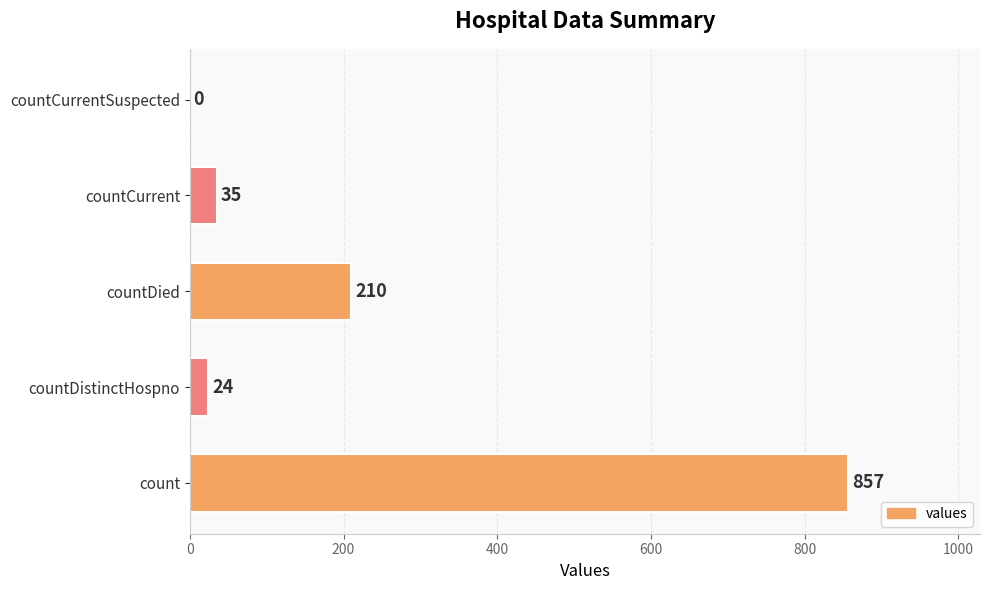

True or false: the data shows 301 at count.

False